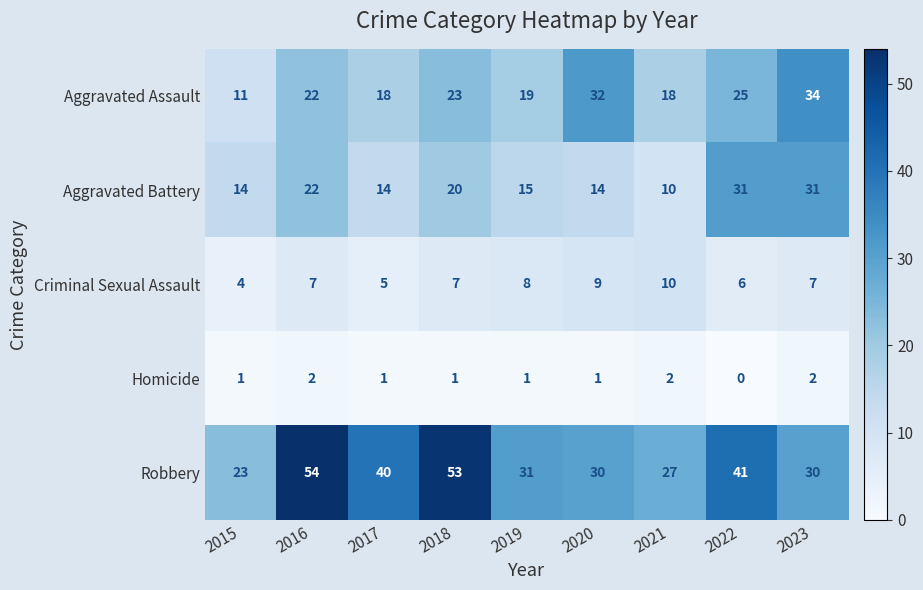

Which series changed the most between 2020 and 2022?

Aggravated Battery